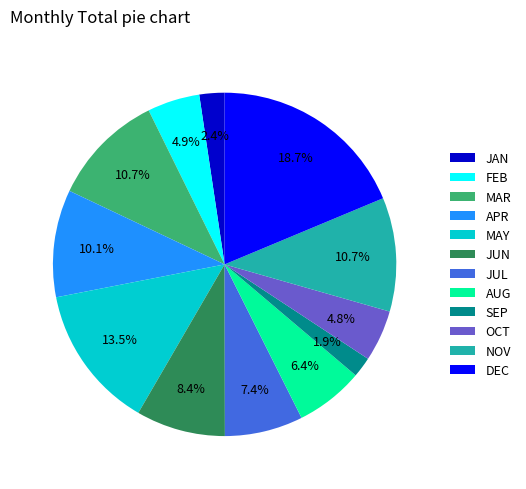

Between FEB and SEP, which is larger?

FEB